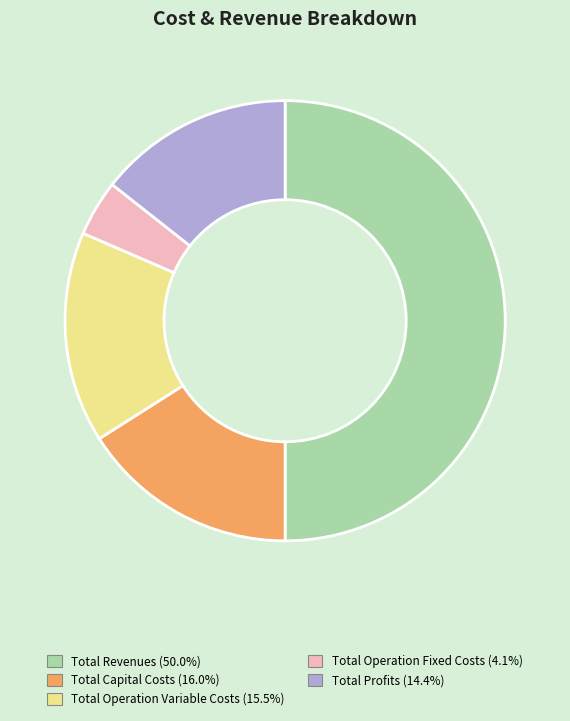

Is Total Operation Variable Costs the majority of the pie?

No